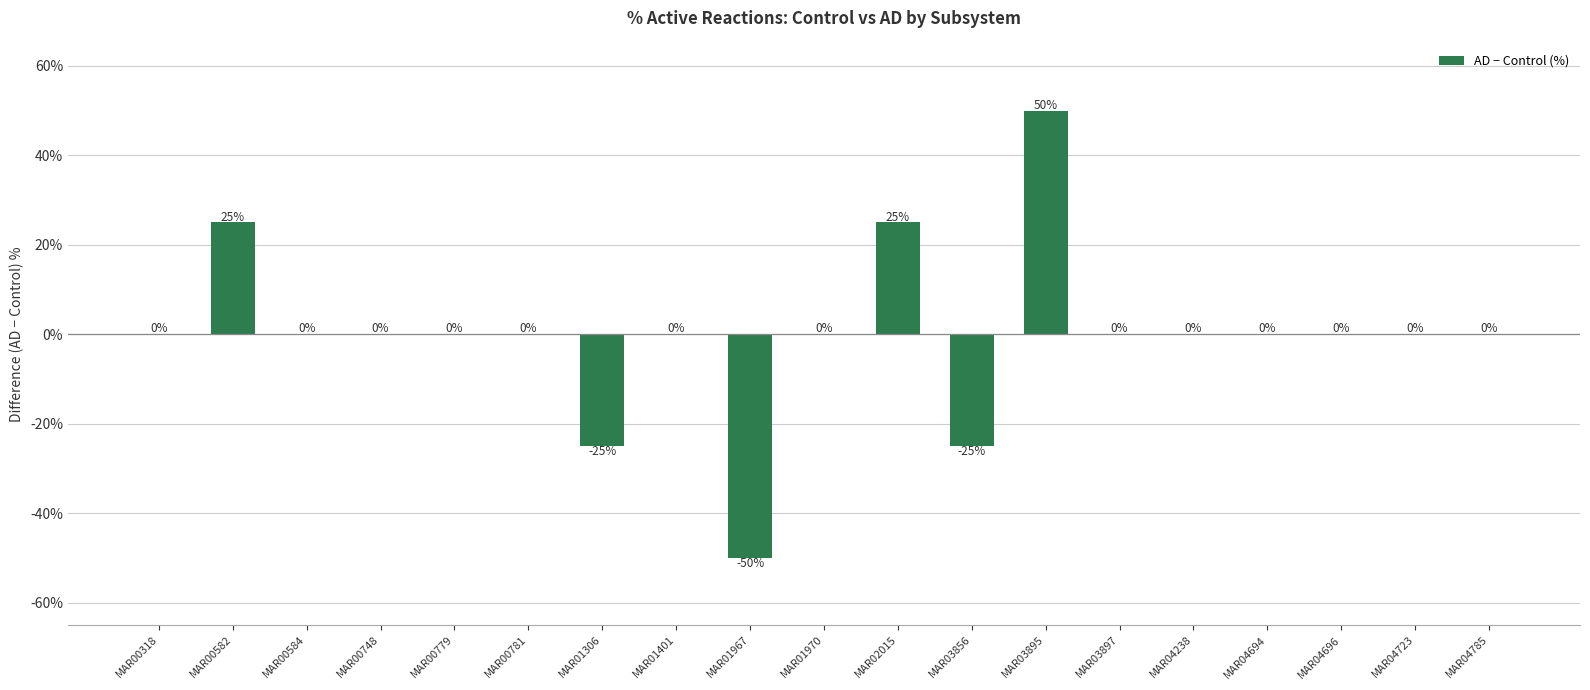

The chart shows a value of 0 at MAR01401. True or false?

True